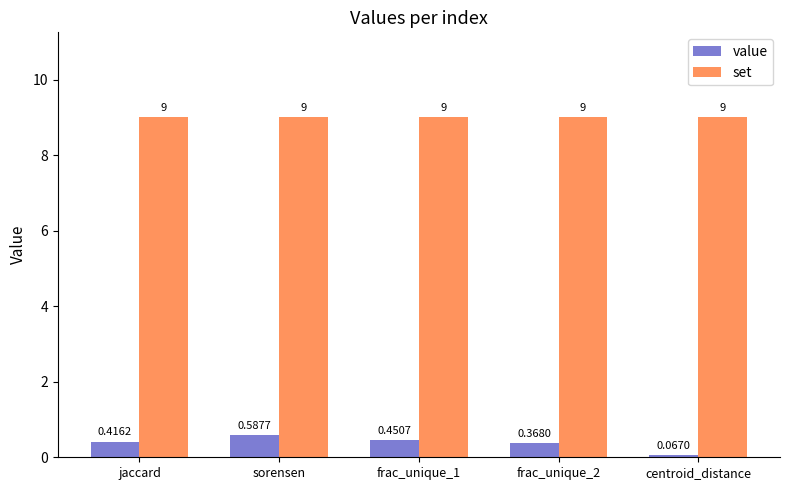

Which category has the lowest value in the value series?

centroid_distance